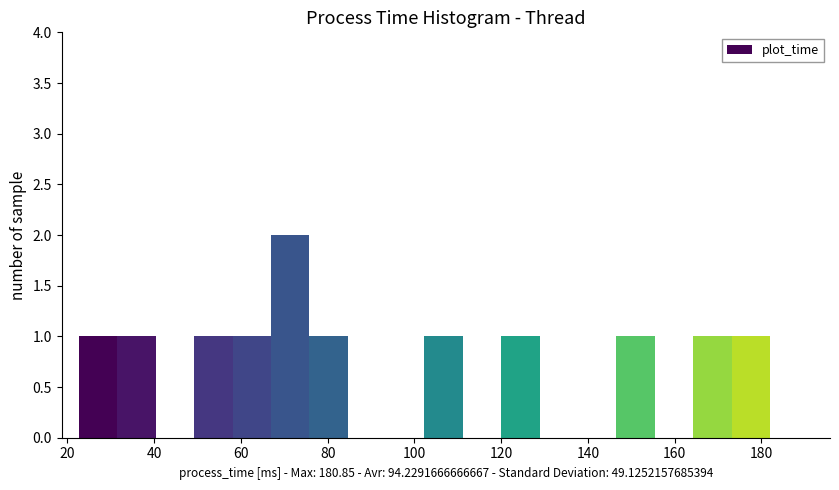

Reading left to right, list every bar in this chart as the range it spans on the x-axis followed by its height. Neither the bar edges nor the heights are printed on the chart, so give them approximately, as read against the axes.

22 to 32: 1
32 to 40: 1
40 to 50: 0
50 to 58: 1
58 to 66: 1
66 to 76: 2
76 to 84: 1
84 to 94: 0
94 to 102: 0
102 to 112: 1
112 to 120: 0
120 to 128: 1
128 to 138: 0
138 to 146: 0
146 to 156: 1
156 to 164: 0
164 to 174: 1
174 to 182: 1
182 to 190: 0